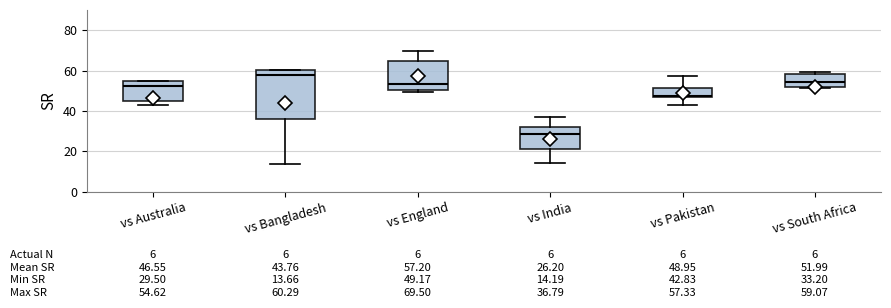

Which box's median line is the highest?

vs Bangladesh